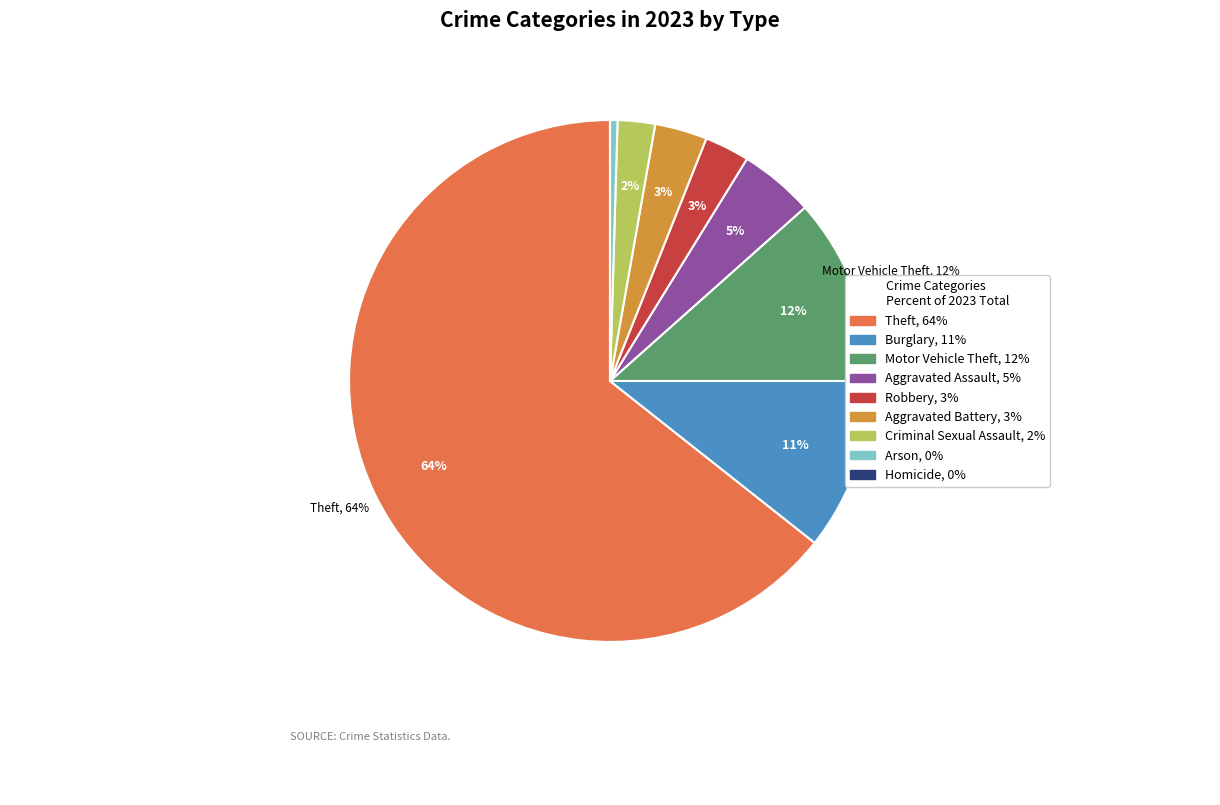

Which slice represents more than half of the pie?

Theft